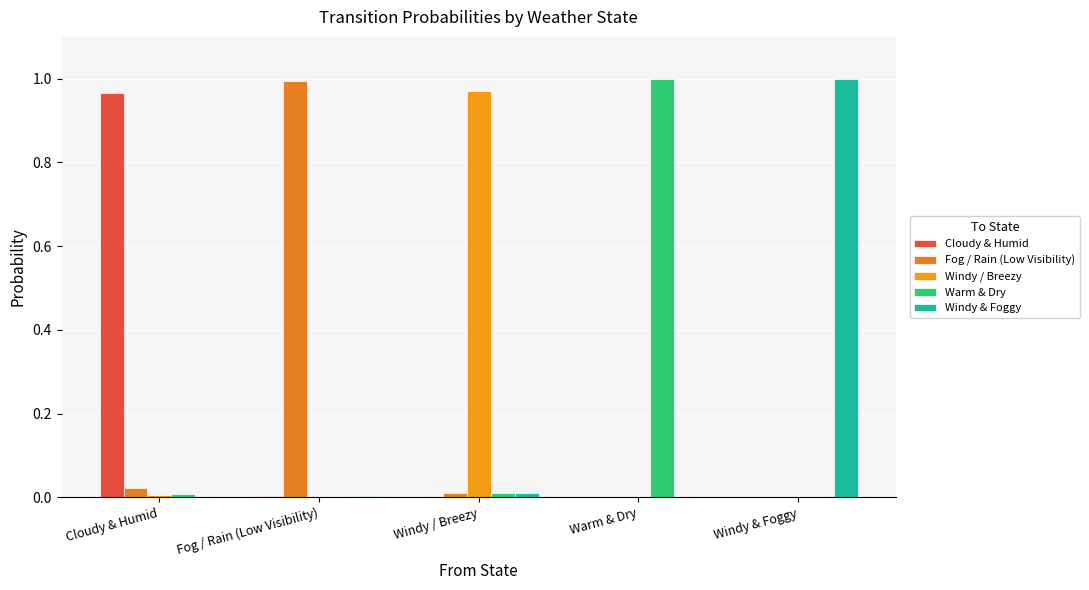

Are the bars grouped side by side (vs. stacked)?

Yes